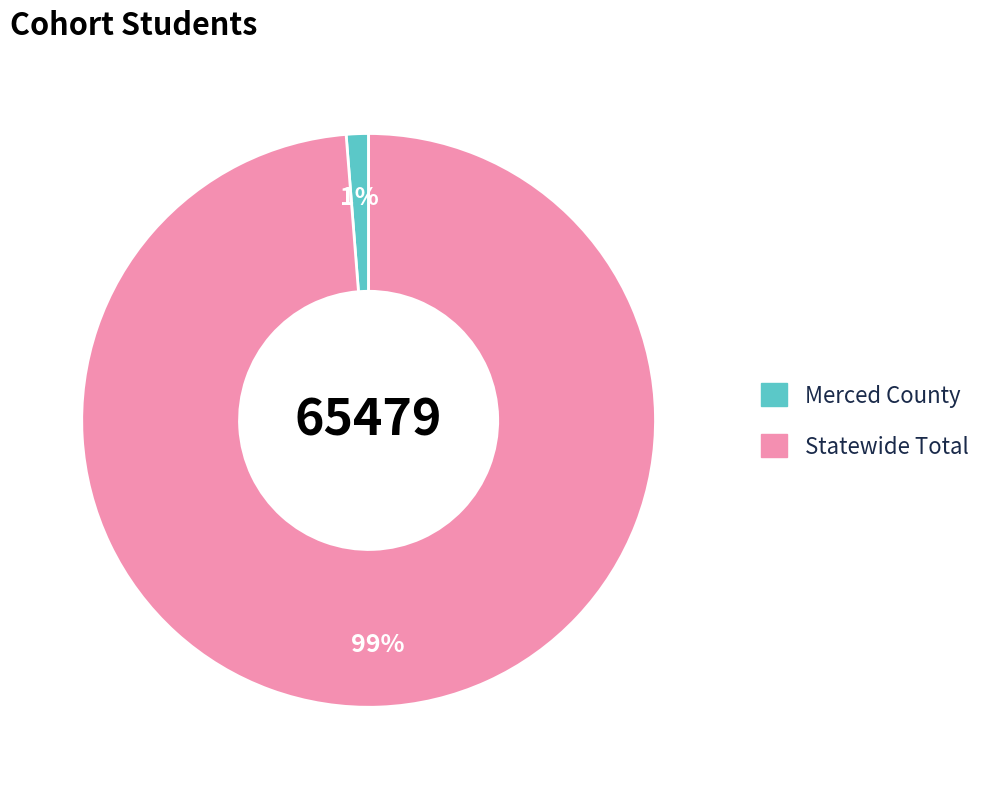

Is the sum of Merced County and Statewide Total greater than half?

Yes